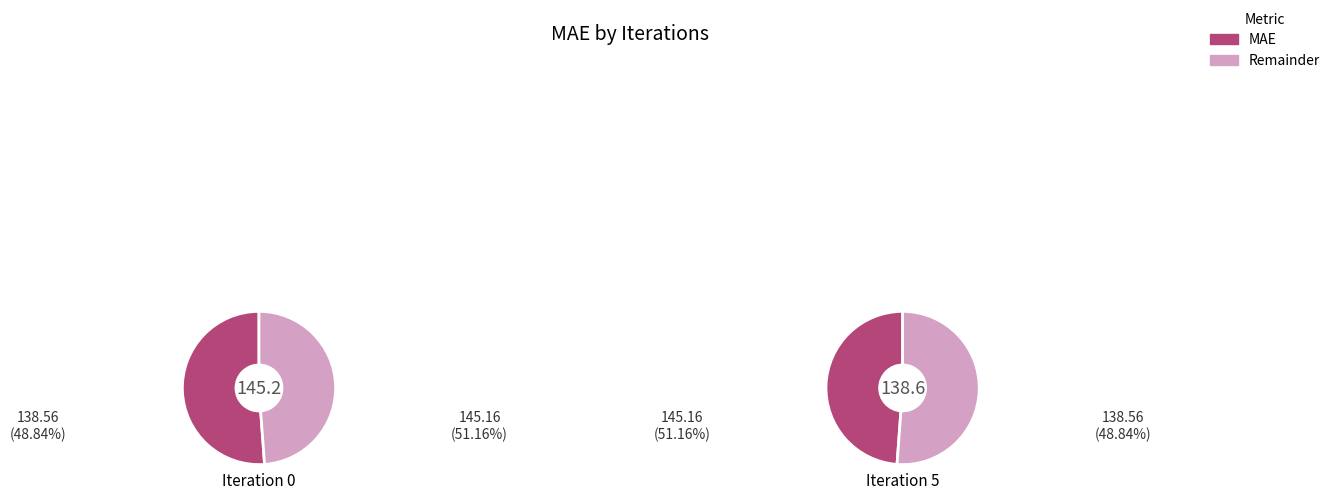

To the nearest percent, what portion does 0 represent?

51%